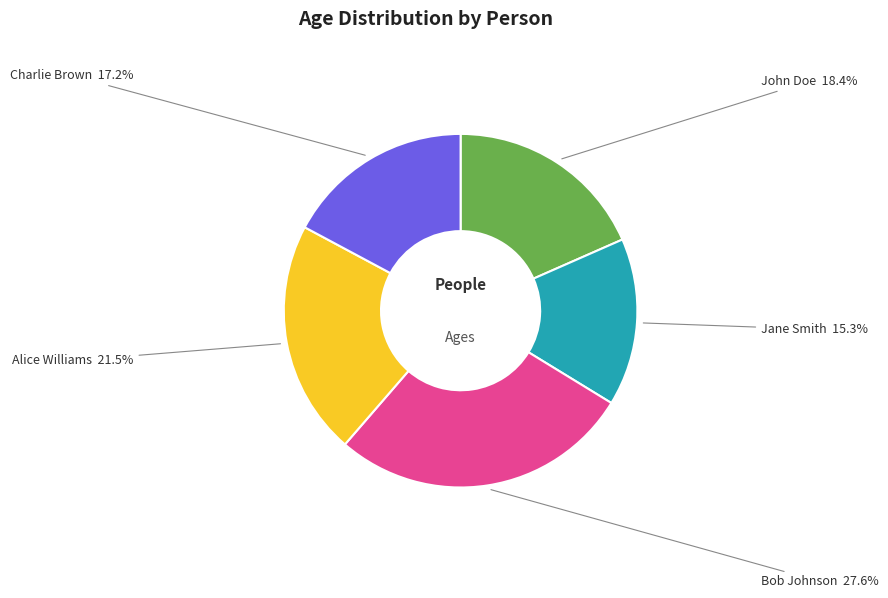

What is the largest slice in the pie chart?

Bob Johnson